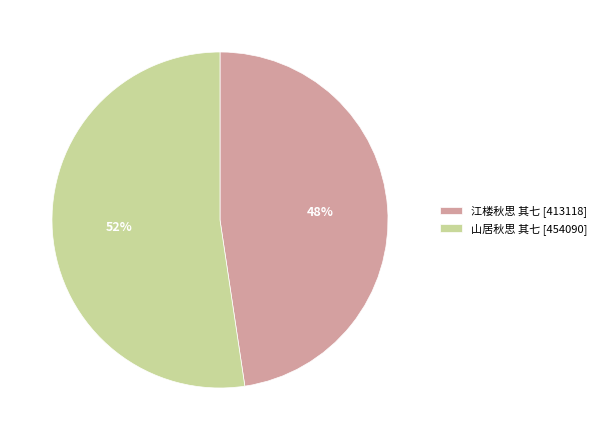

To the nearest percent, what is the average slice percentage?

50%